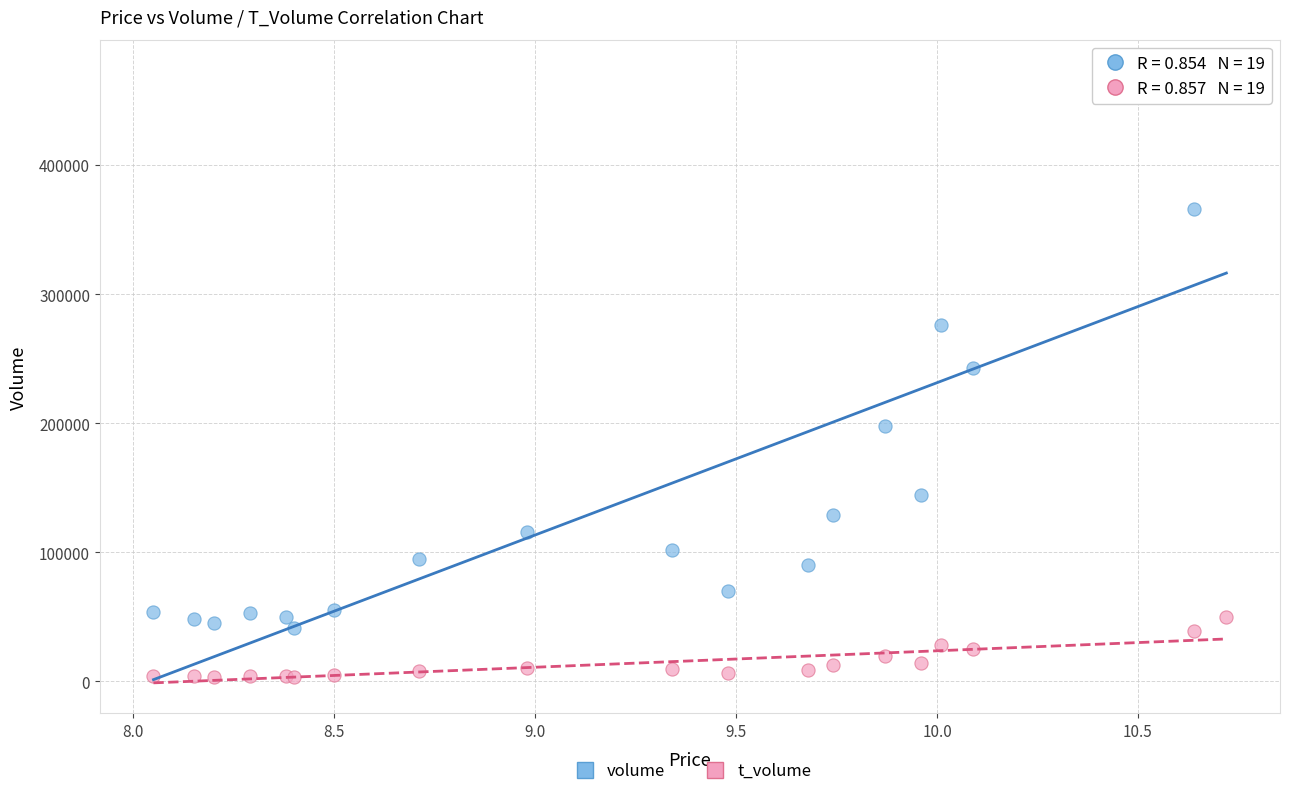

Which series has the widest spread of Y values?

volume